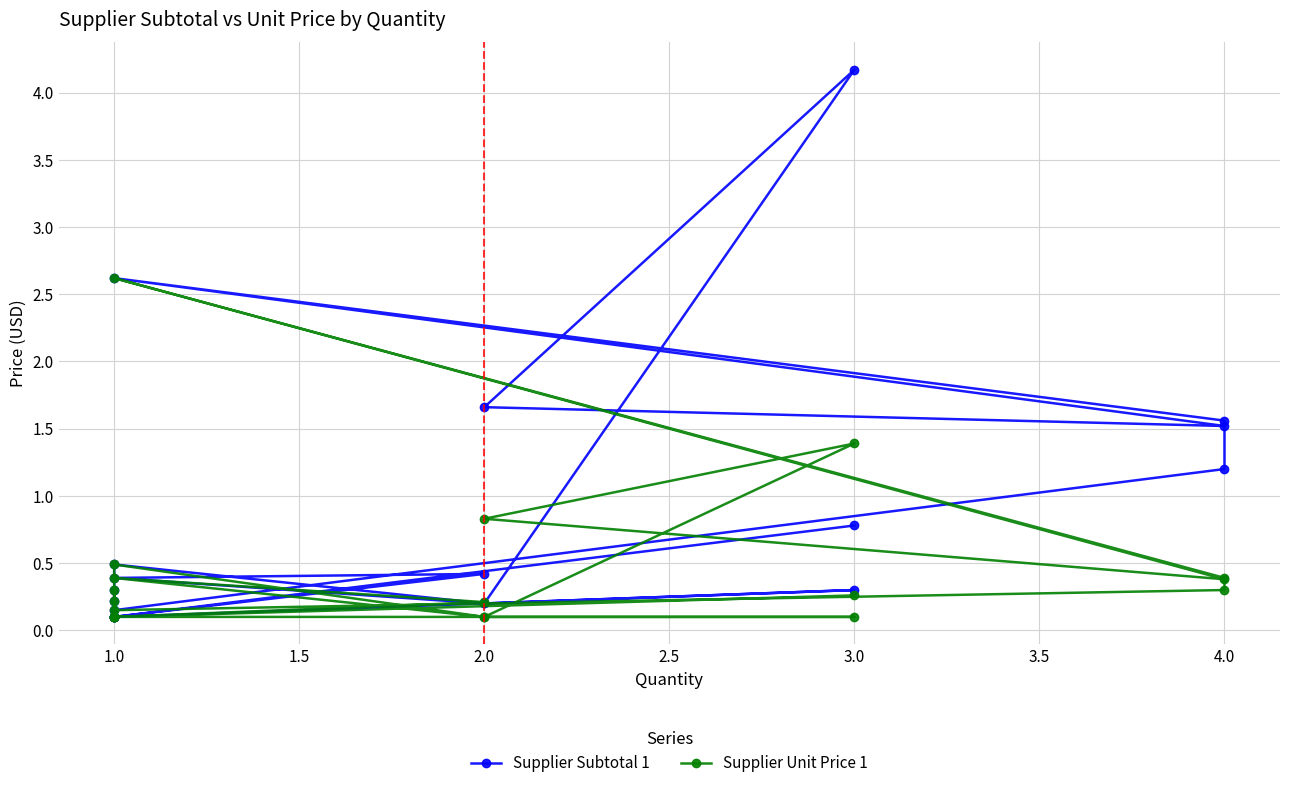

What is the difference between the second highest and second lowest values in the Supplier Subtotal 1 series?

2.5